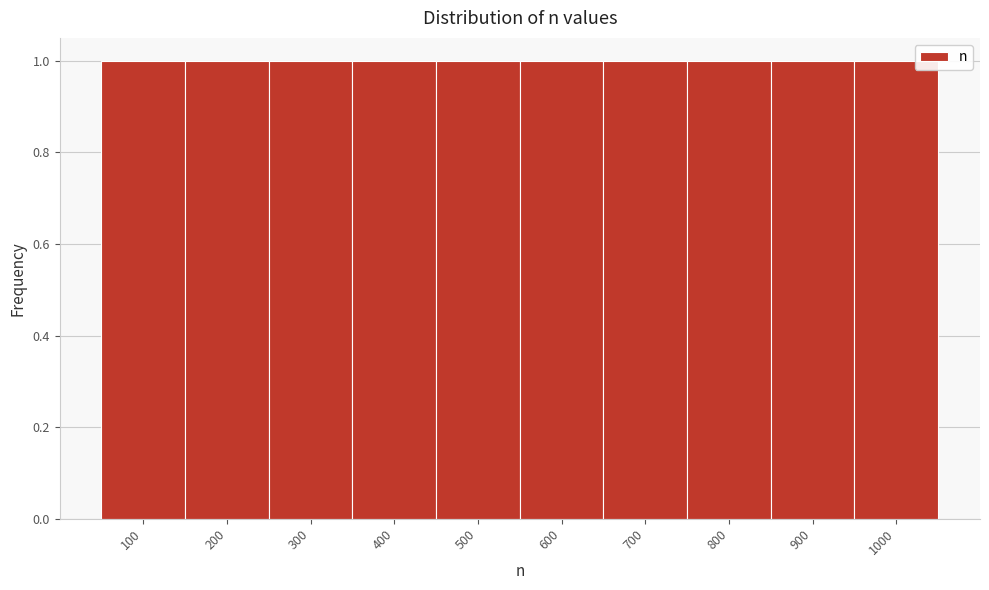

Reading left to right, list every bar in this chart as the range it spans on the x-axis followed by its height. The values are not printed on the chart, so give them approximately, as read against the axis.

50 to 150: 1
150 to 250: 1
250 to 350: 1
350 to 450: 1
450 to 550: 1
550 to 650: 1
650 to 750: 1
750 to 850: 1
850 to 950: 1
950 to 1050: 1